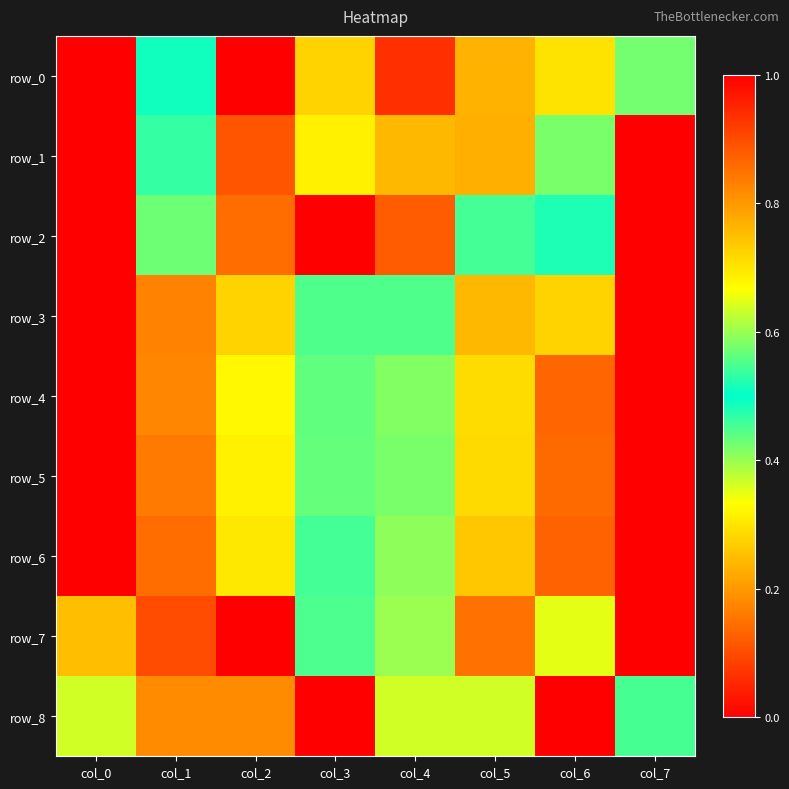

Is the value of row_5 at col_4 greater than the value of row_2 at col_7?

No